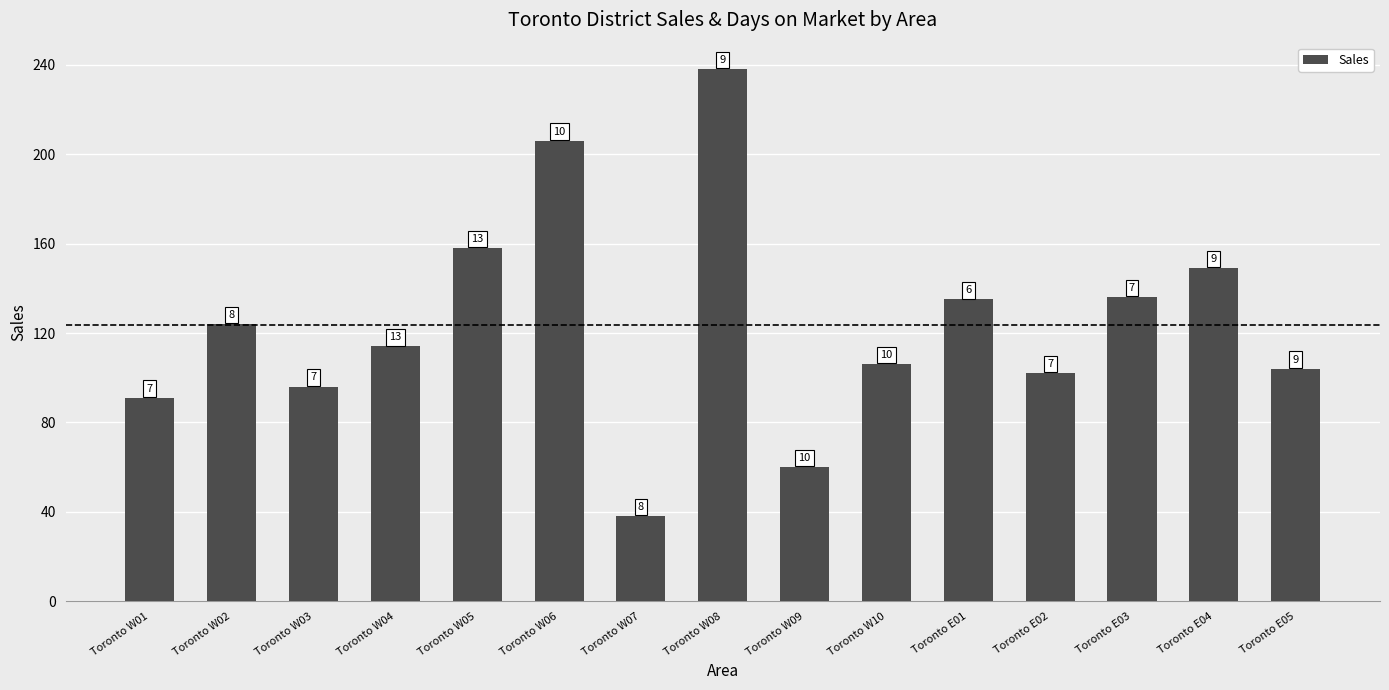

Does the chart contain any negative values?

No